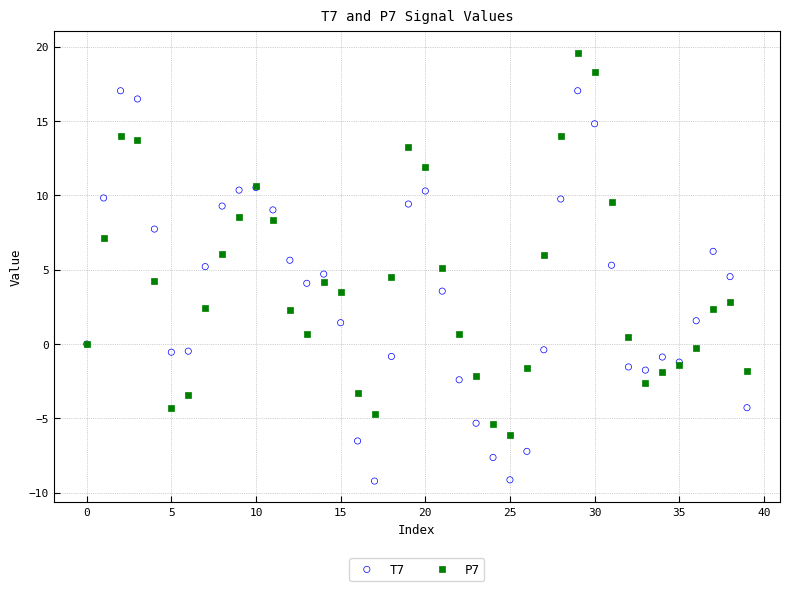

Which series contains the highest Y value?

P7